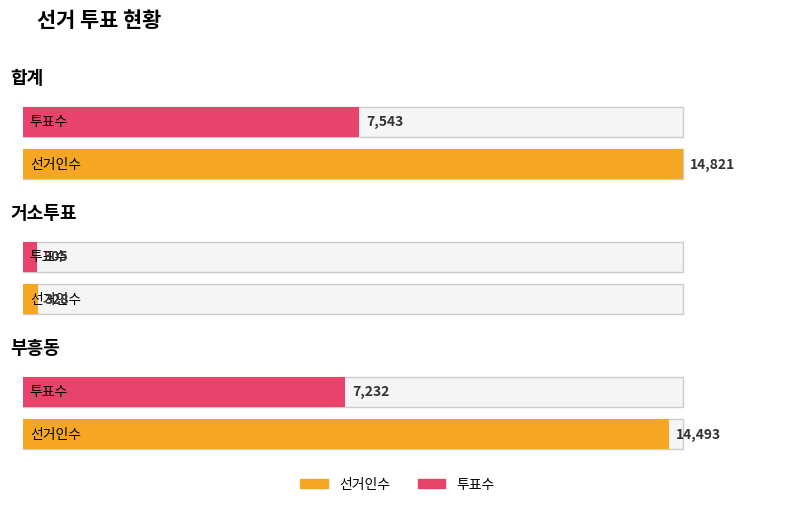

What is the approximate value of 선거인수 at 거소투표?

328